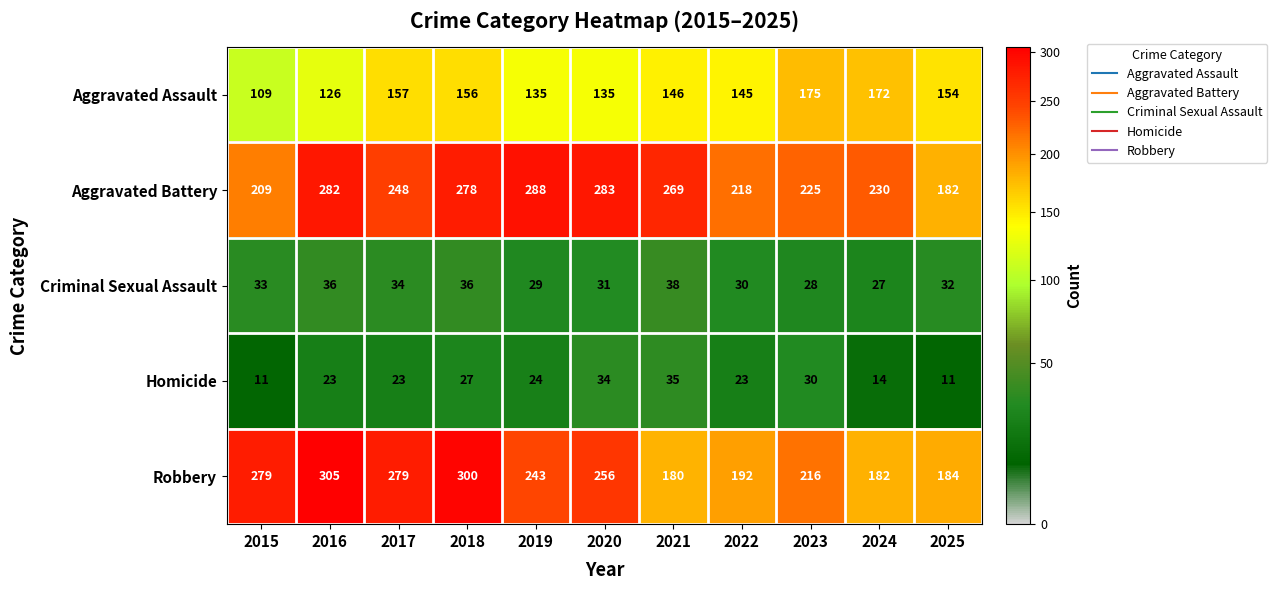

List the labels in order of Aggravated Battery value, largest first.

2019, 2020, 2016, 2018, 2021, 2017, 2024, 2023, 2022, 2015, 2025